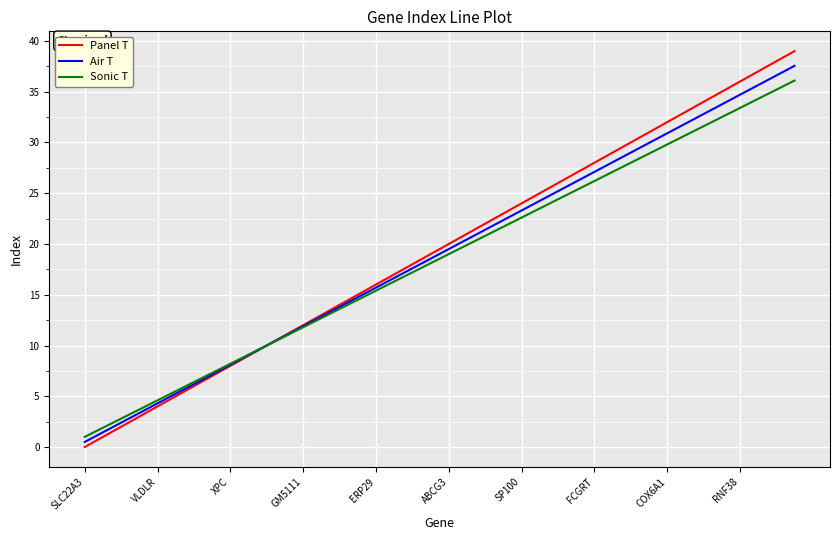

What is the highest value of the Panel T series?

39.0